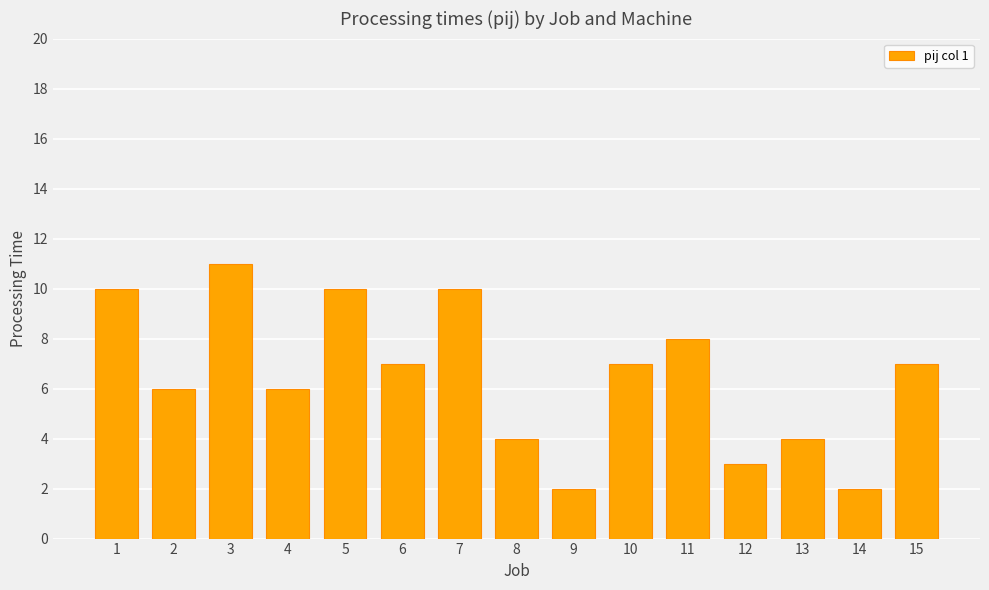

How many data points are less than 7?

7